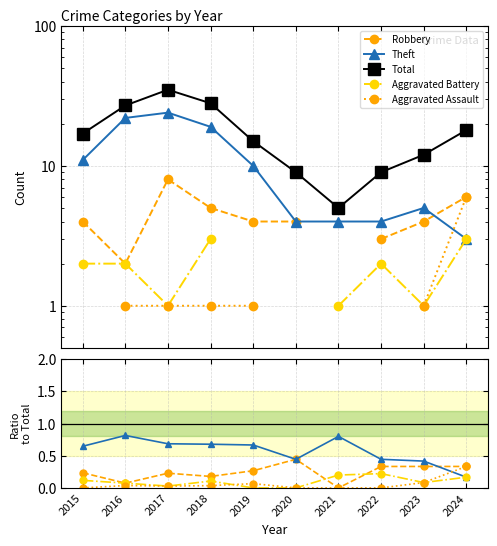

What is the maximum value shown in the chart?

35.0